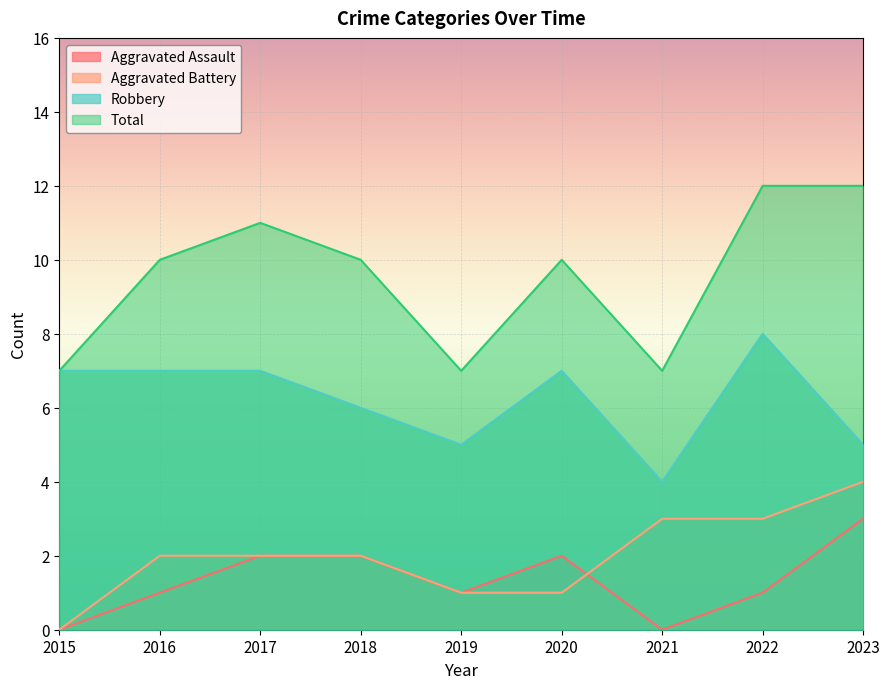

What is the difference between the highest and lowest values at 2016?

9